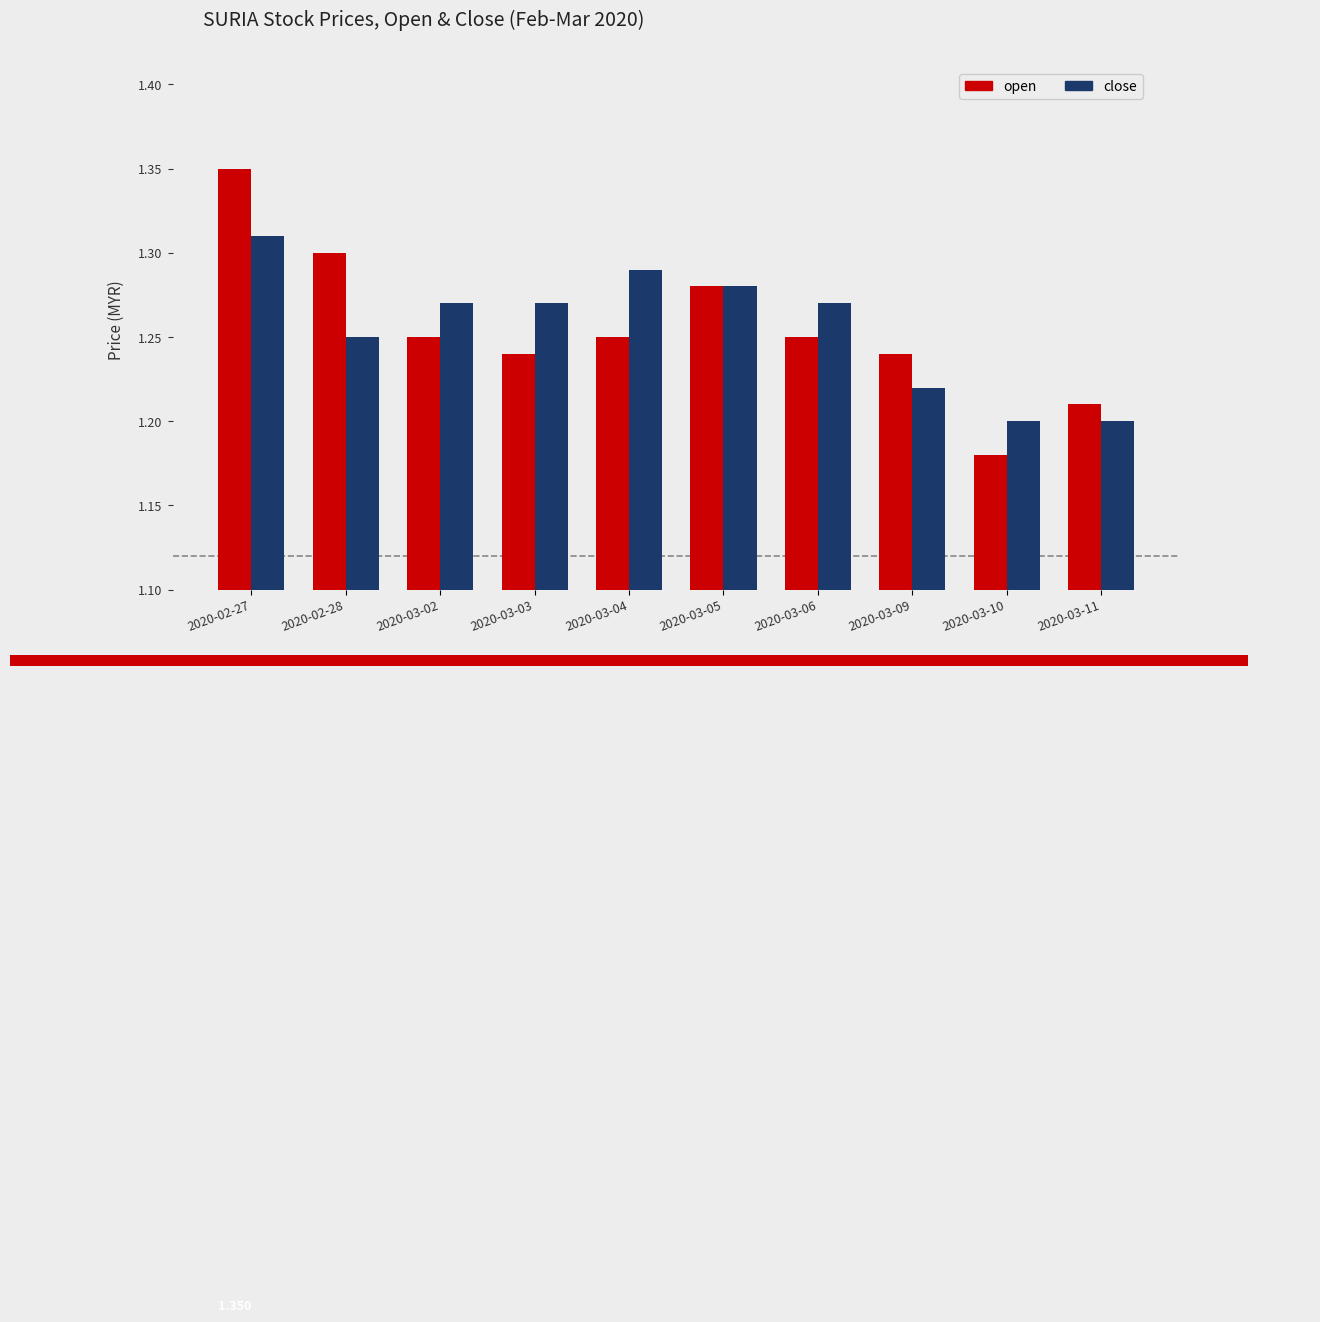

Reading left to right, list all the values displayed in this chart.

open: 2020-02-27=1.4	2020-02-28=1.3	2020-03-02=1.2	2020-03-03=1.2	2020-03-04=1.2	2020-03-05=1.3	2020-03-06=1.2	2020-03-09=1.2	2020-03-10=1.2	2020-03-11=1.2
close: 2020-02-27=1.3	2020-02-28=1.2	2020-03-02=1.3	2020-03-03=1.3	2020-03-04=1.3	2020-03-05=1.3	2020-03-06=1.3	2020-03-09=1.2	2020-03-10=1.2	2020-03-11=1.2